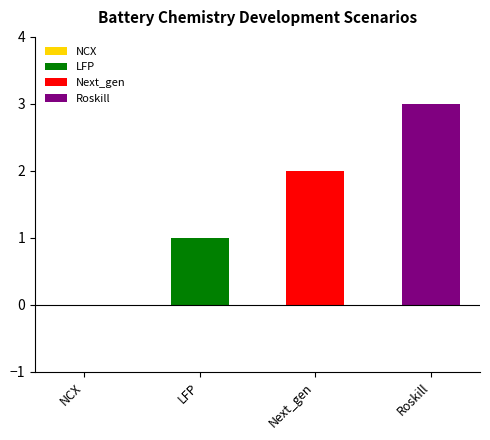

How many values are between 1 and 3?

3